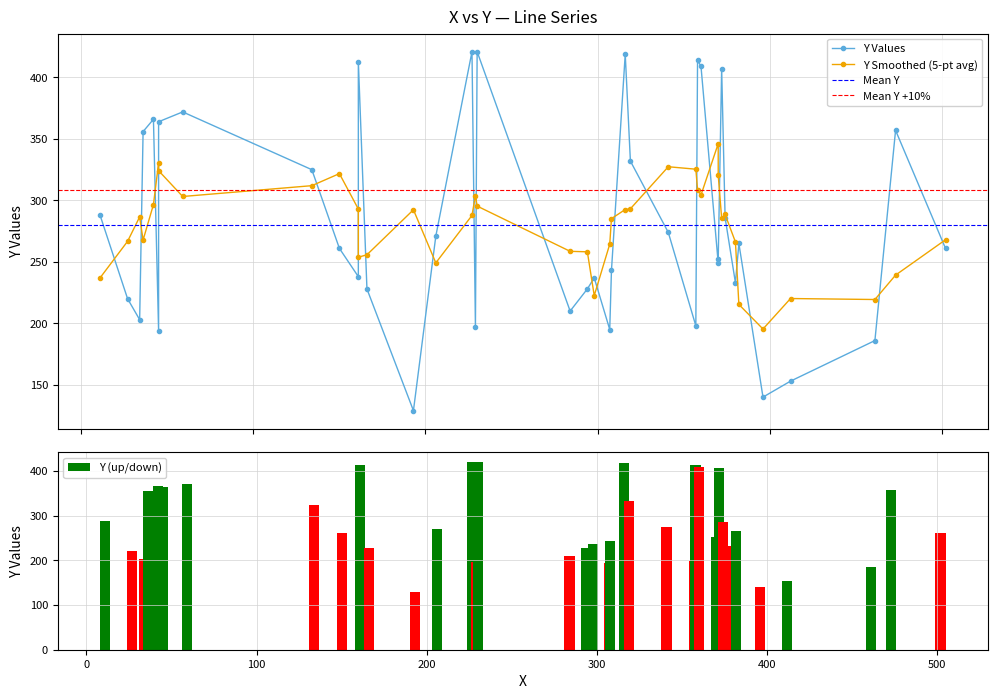

List the labels in order of value, largest first.

227, 230, 316, 358, 161, 360, 372, 59, 42, 45, 473, 36, 319, 134, 11, 374, 341, 206, 382, 150, 502, 370, 370, 308, 161, 298, 380, 166, 294, 27, 284, 34, 357, 229, 307, 45, 461, 412, 396, 193